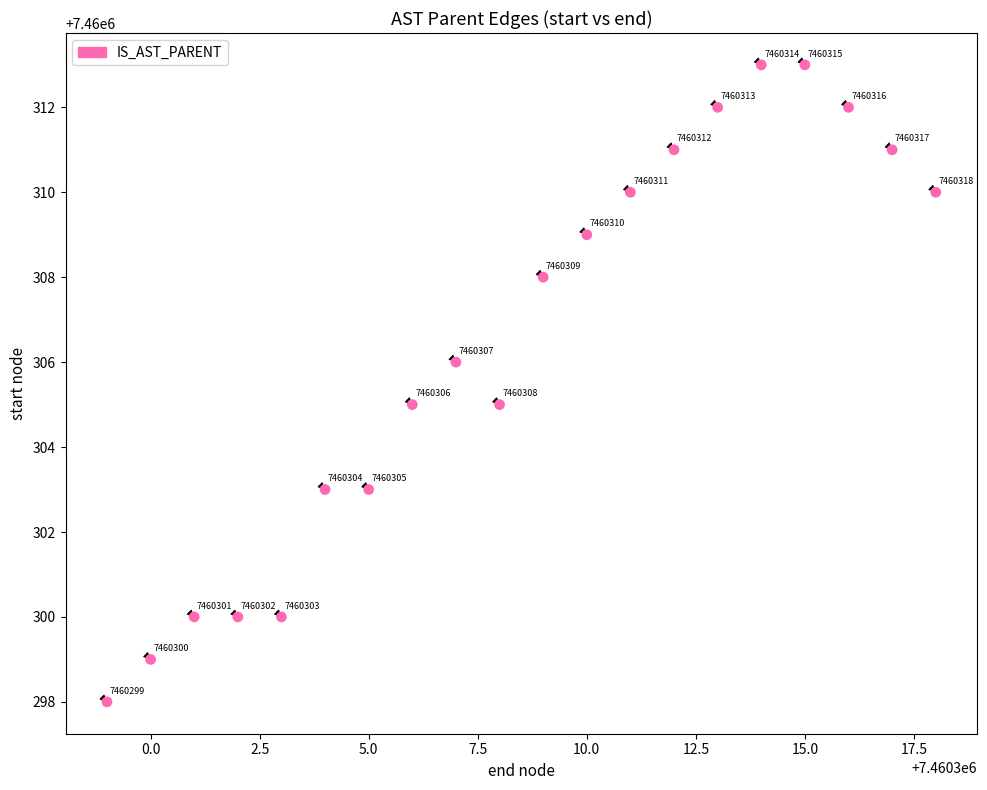

What is the range of Y values (max minus min)?

15